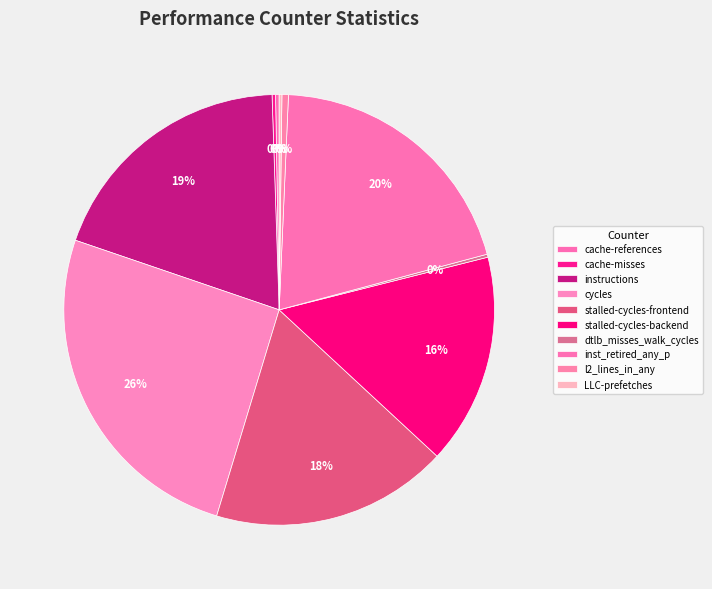

Combined, do cycles and inst_retired_any_p account for over 50%?

No